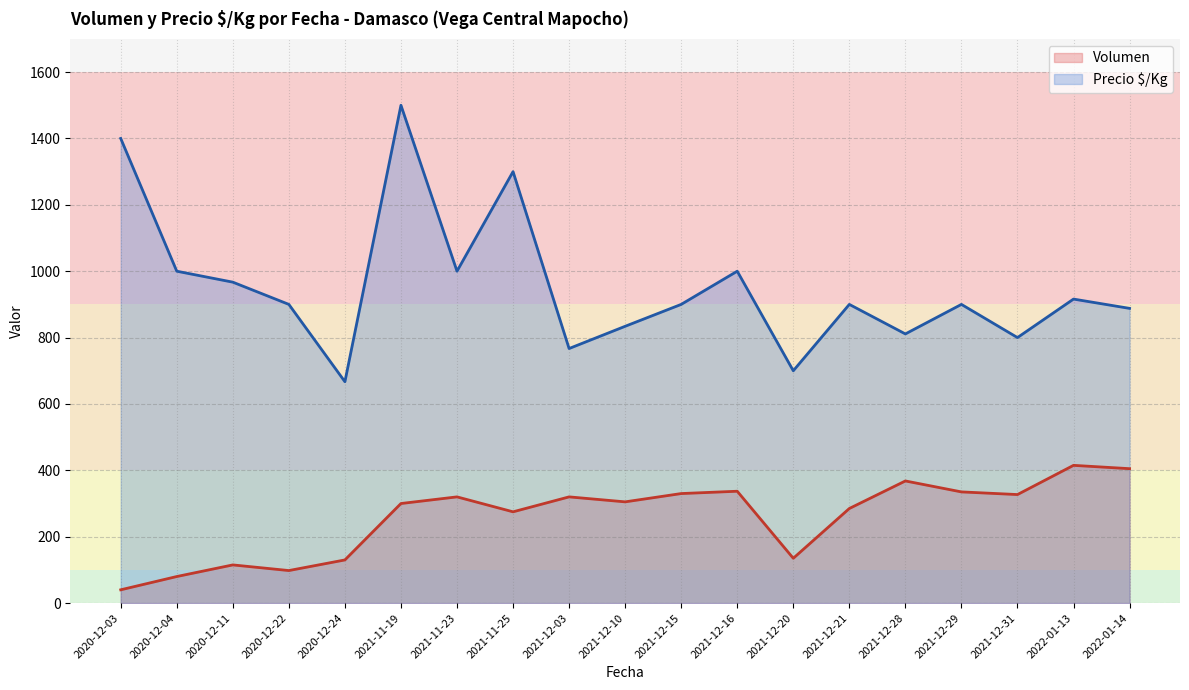

What is the difference between the Precio $/Kg values at 2020-12-03 and 2021-12-28?

589